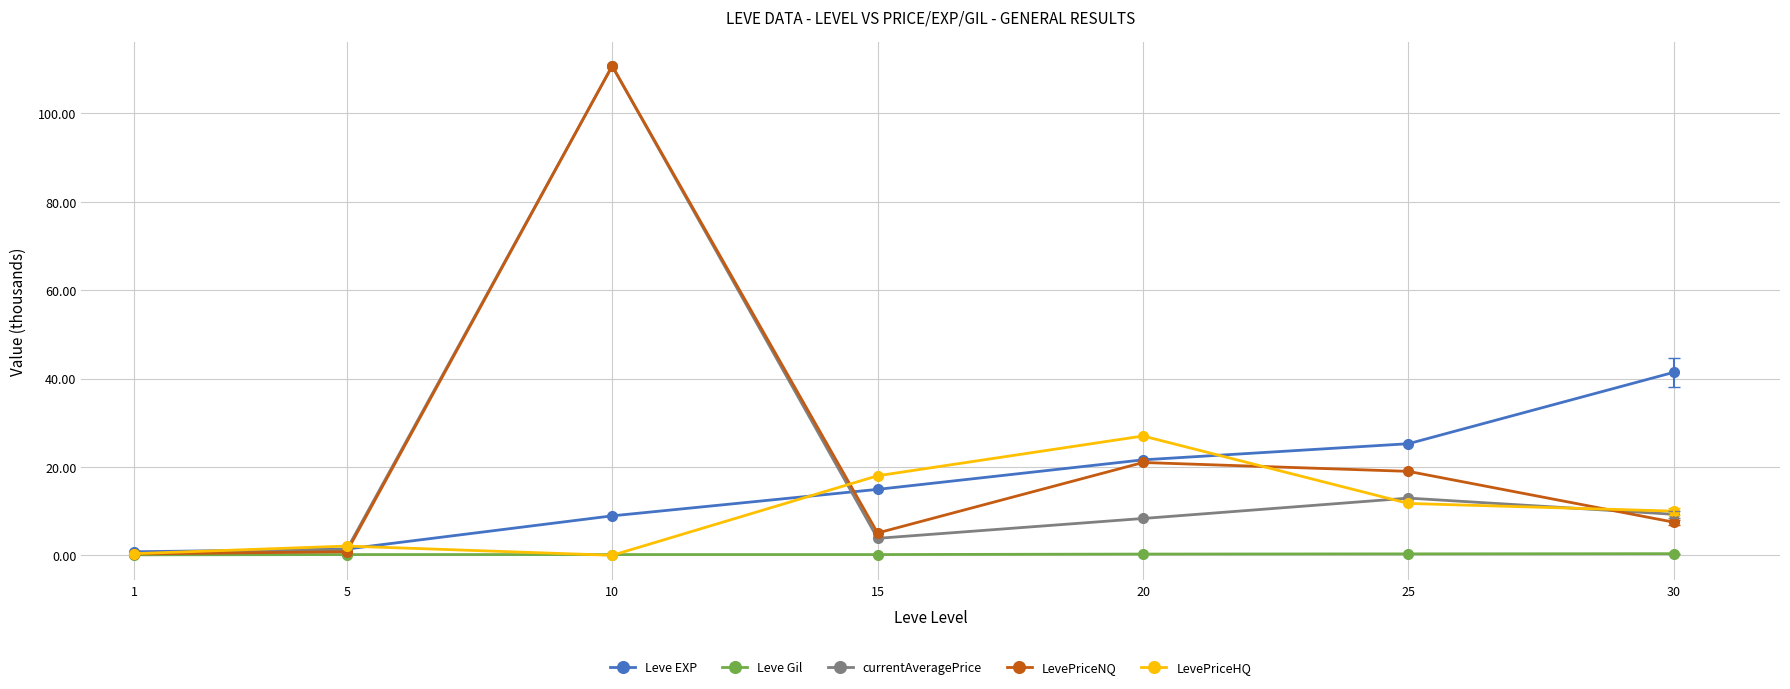

Is the value of LevePriceHQ at 15 greater than the value of LevePriceNQ at 1?

Yes